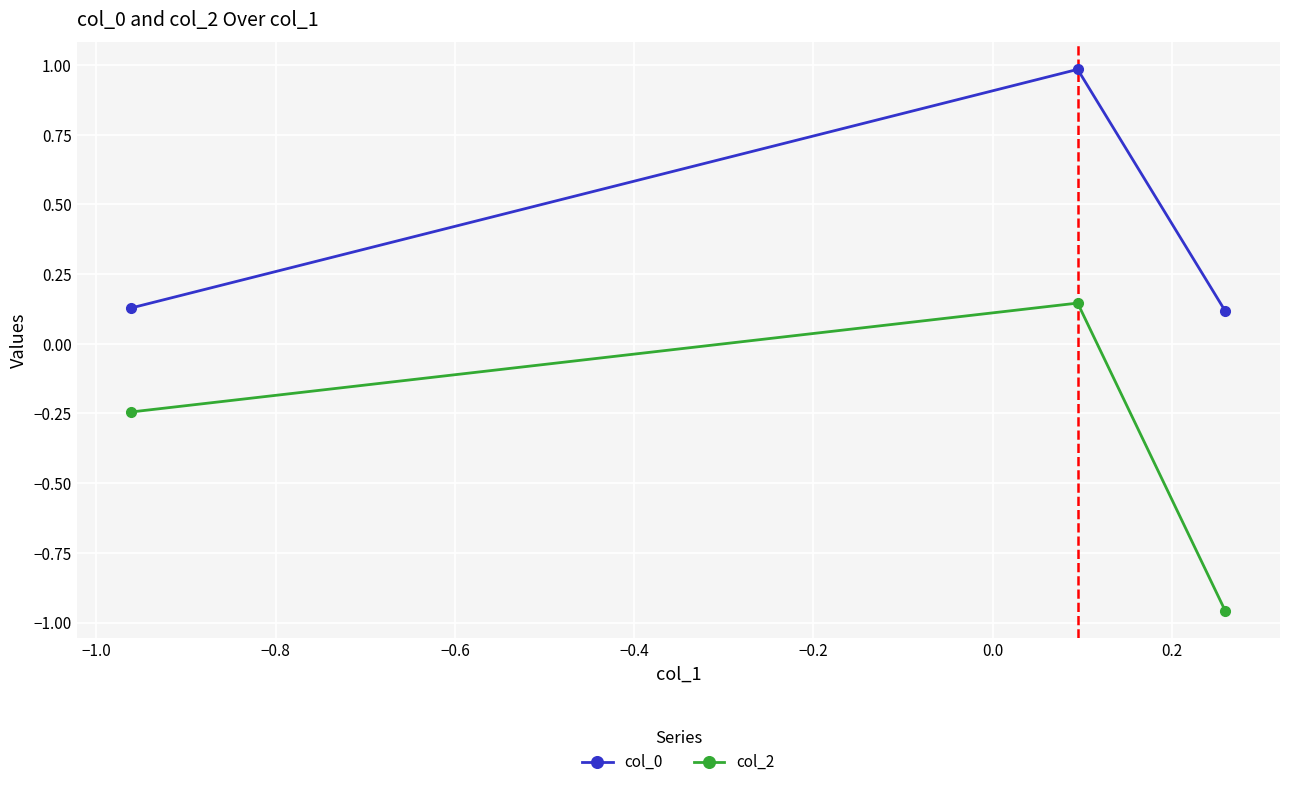

What are all the series names shown in the legend?

col_0, col_2